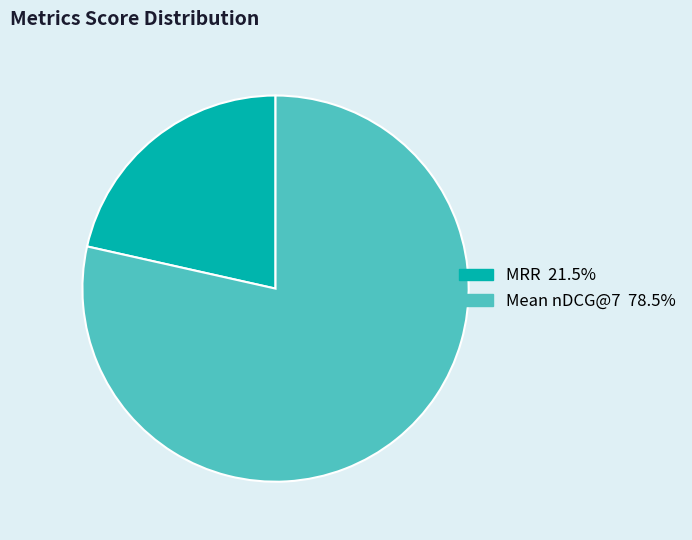

Count the number of slices in the pie.

2